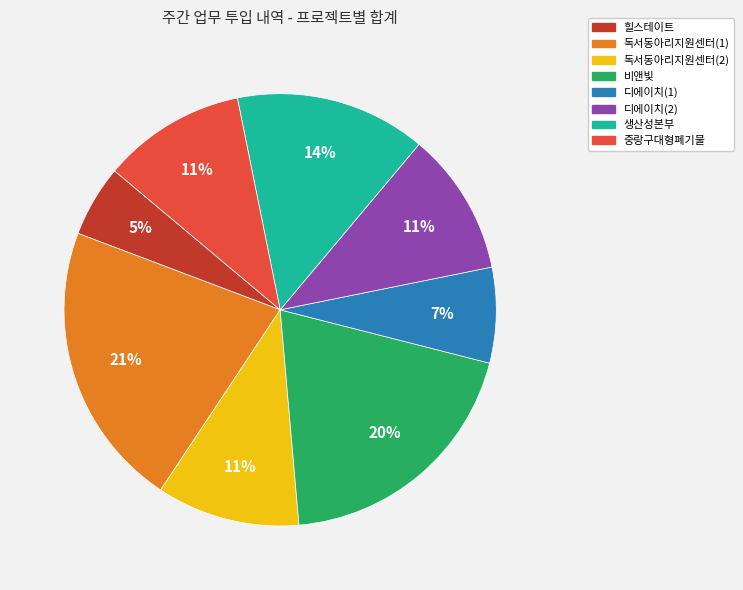

Combined, do 디에이치(2) and 독서동아리지원센터(1) account for over 50%?

No